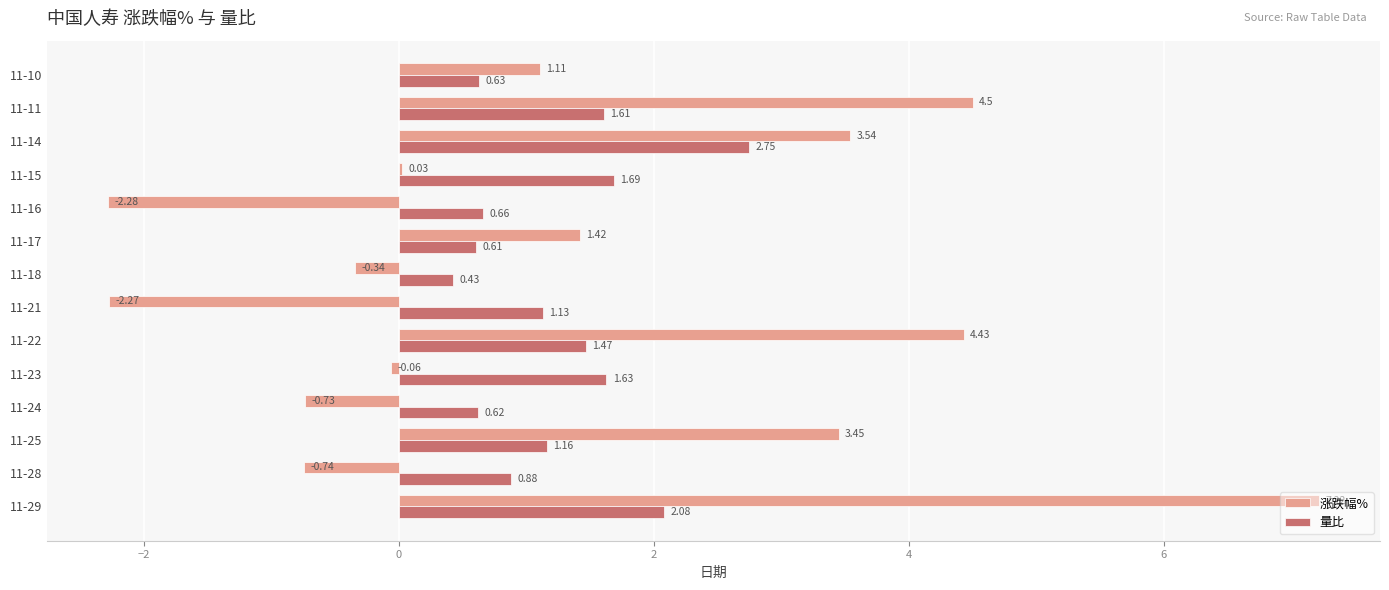

Which series has the largest total across all categories?

涨跌幅%